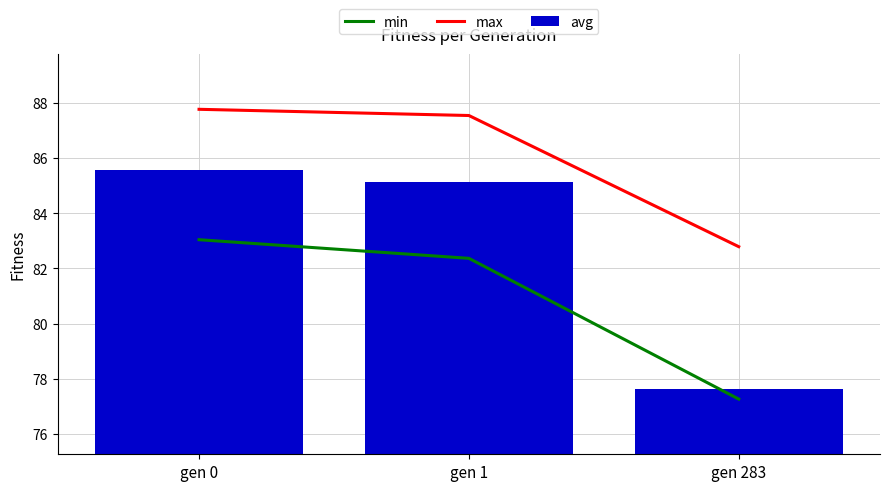

Which series has the largest range (max minus min)?

avg